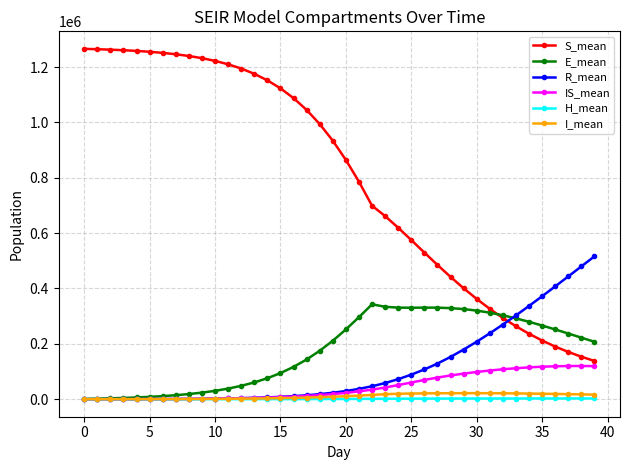

Which series has the largest range (max minus min)?

S_mean